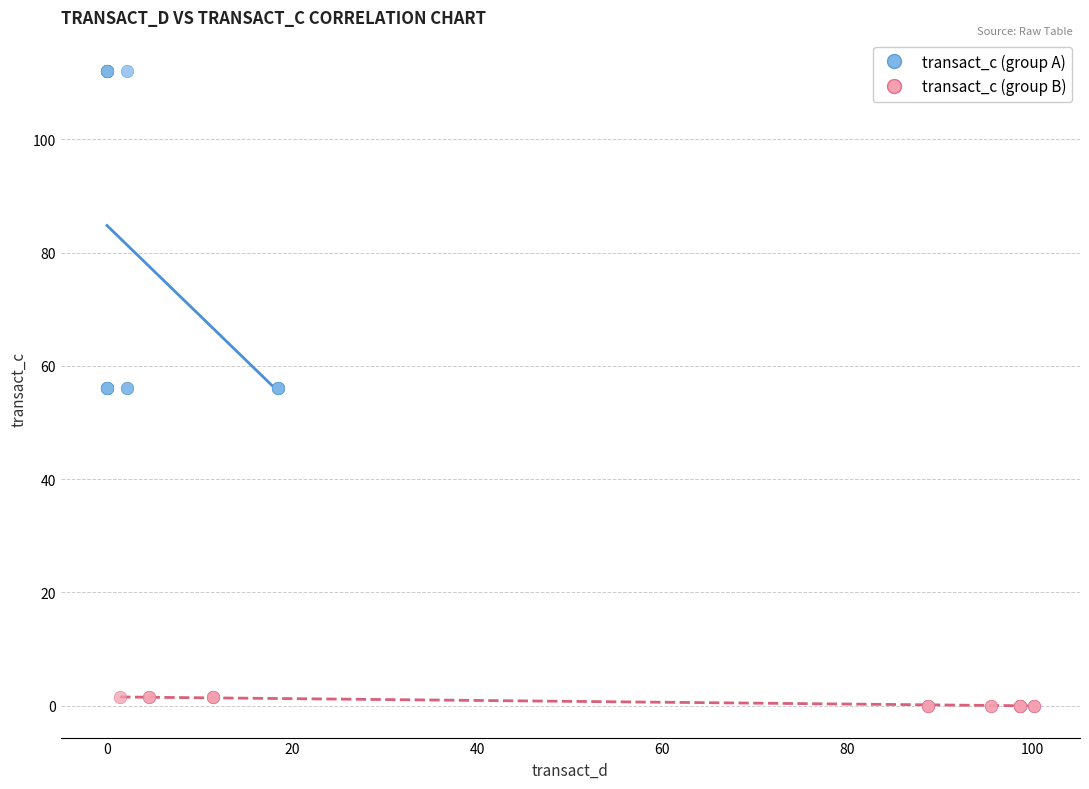

Which series has the widest spread of Y values?

transact_c (group A)